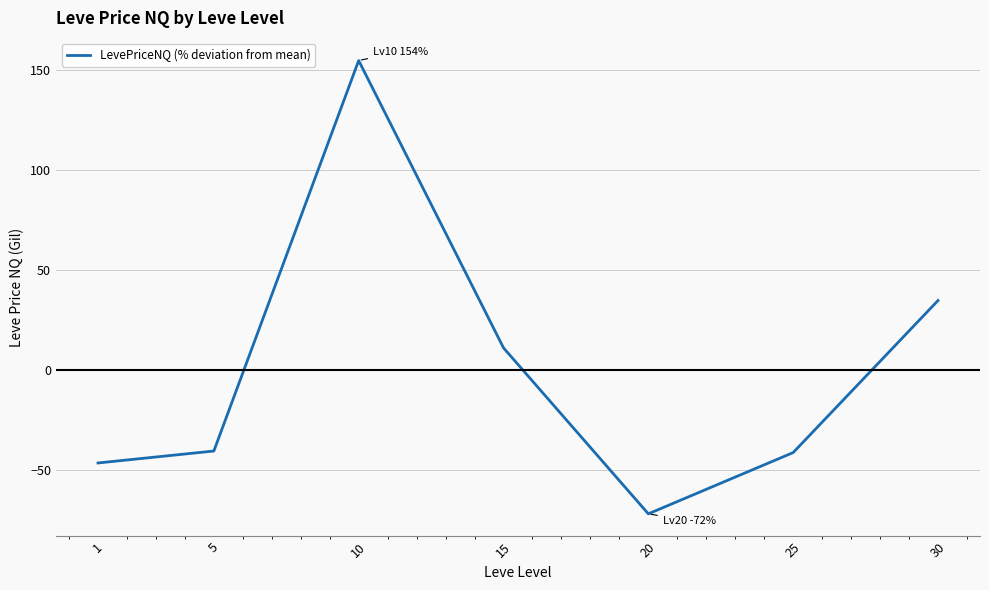

What is the minimum value shown in the chart?

-71.9